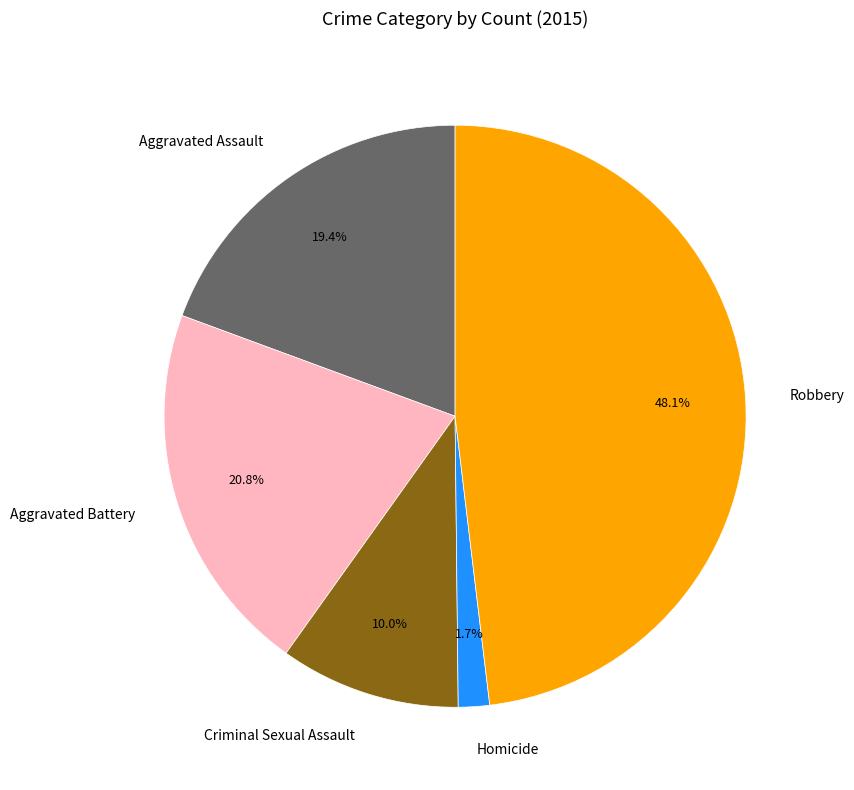

Is it true that Homicide is 2% of the pie?

True